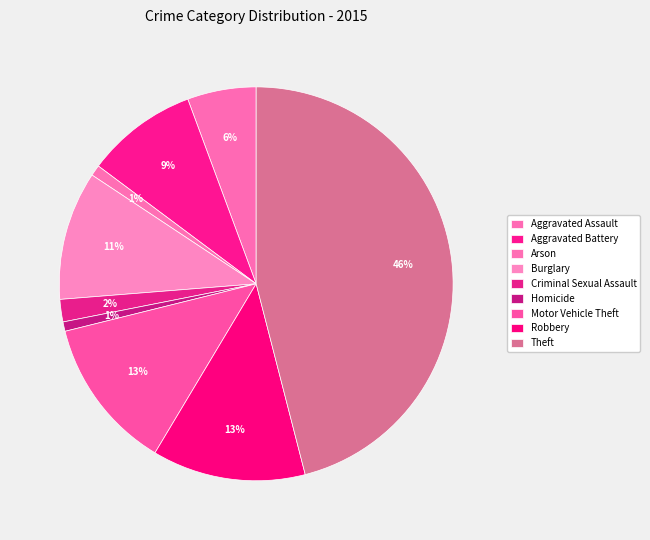

How many slices are in this pie chart?

9